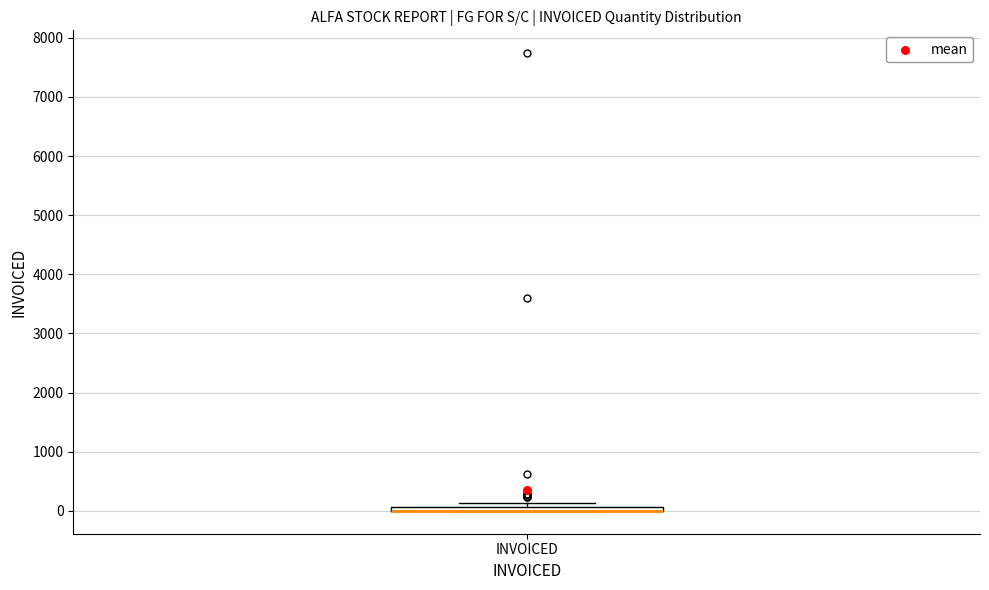

Where is the upper edge of the box for INVOICED on the y-axis? The values are not printed on the chart, so give them approximately, as read against the axis.

100